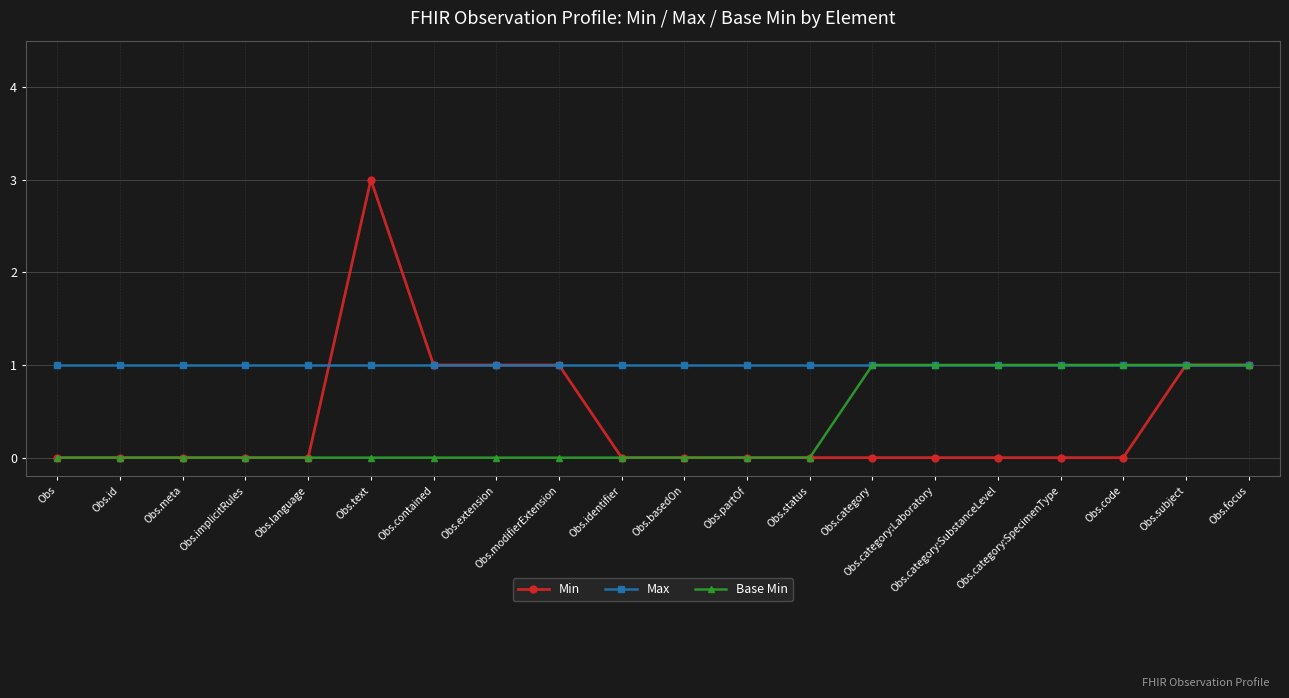

Is the value of Max at Obs.partOf greater than the value of Base Min at Obs.text?

Yes